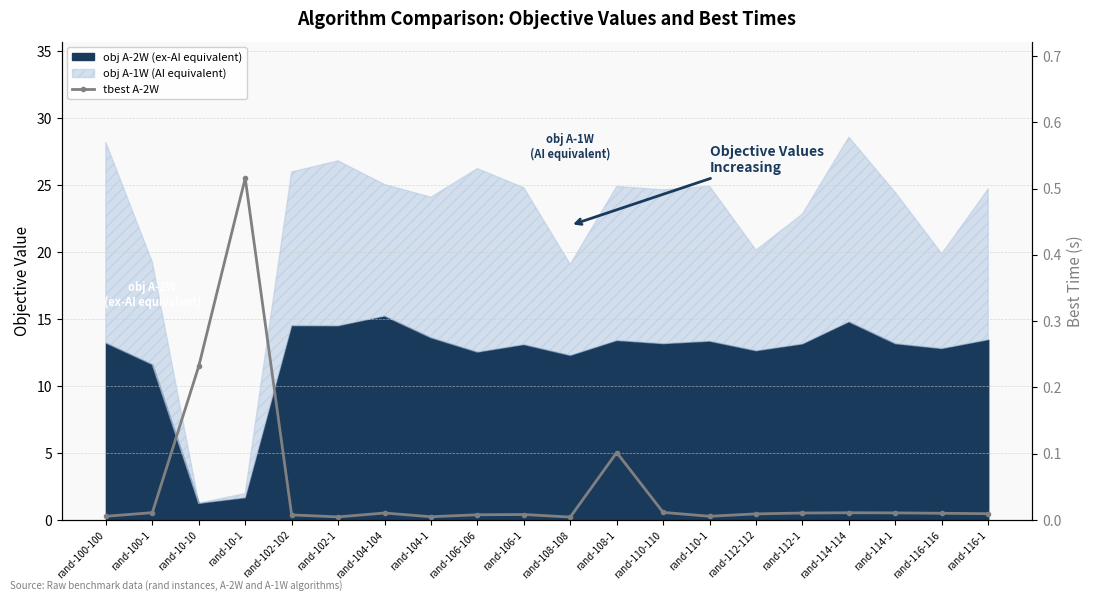

How many points are higher than both their immediate neighbors (excluding endpoints)?

5